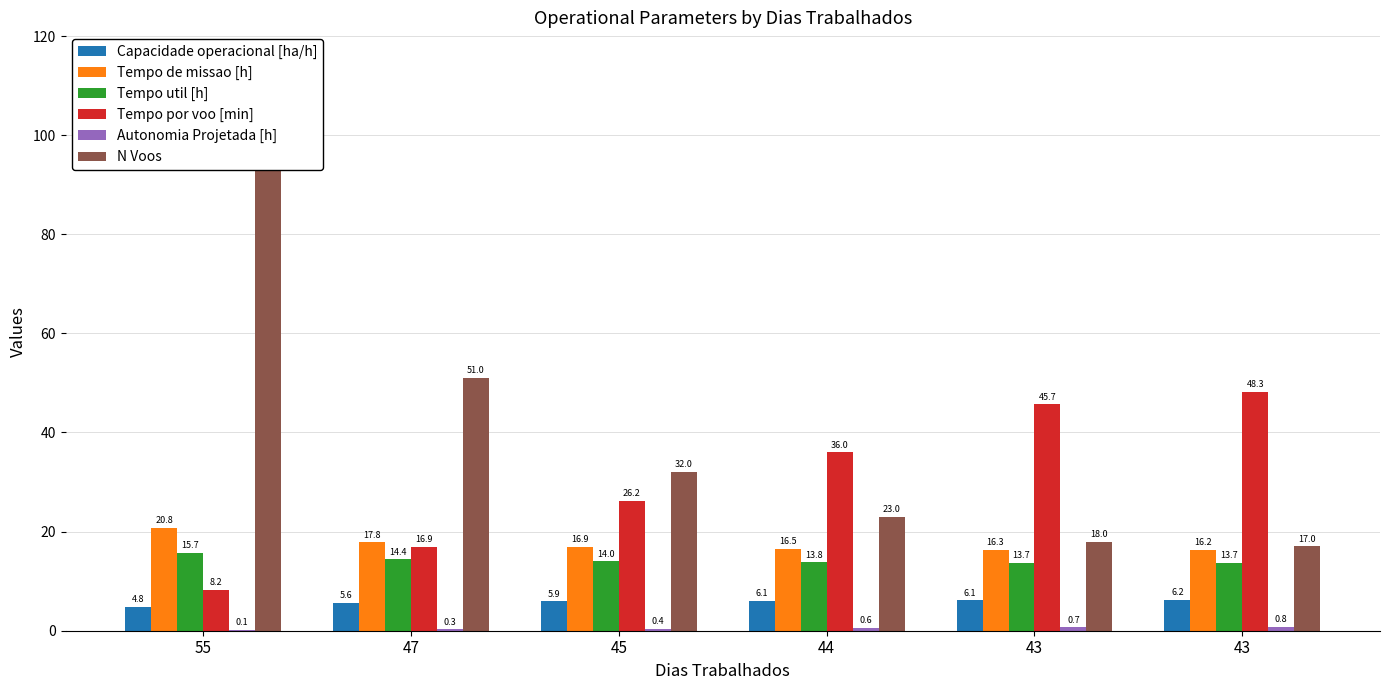

How many categories are shown in the chart?

6